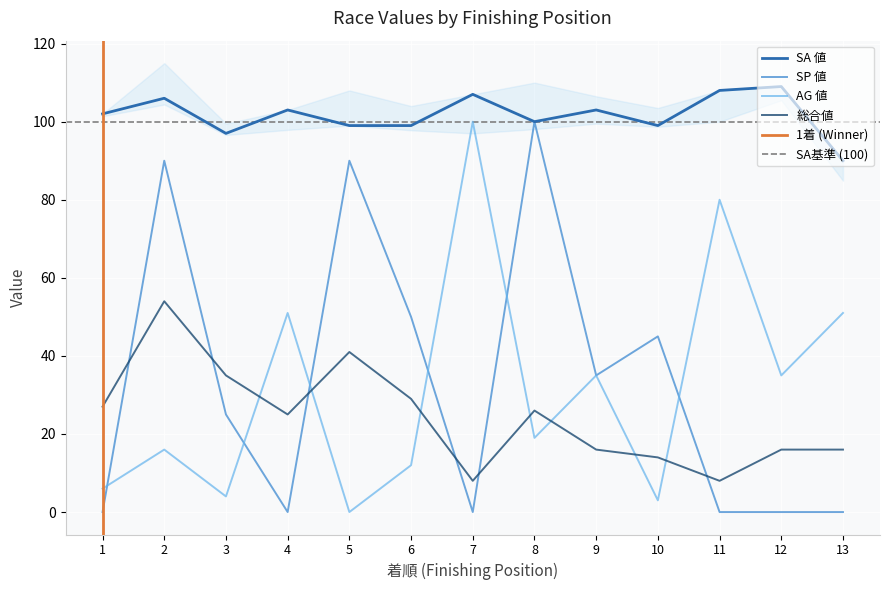

What is the difference between the second highest and minimum values in the 総合値 series?

33